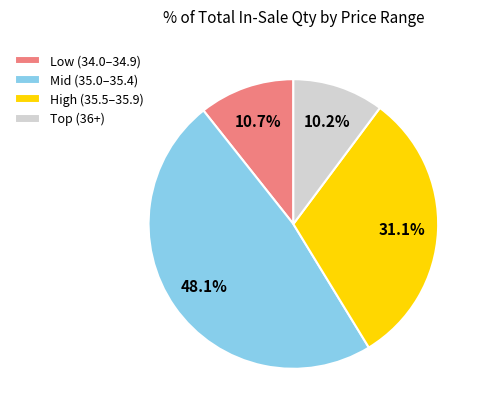

Count the number of slices in the pie.

4